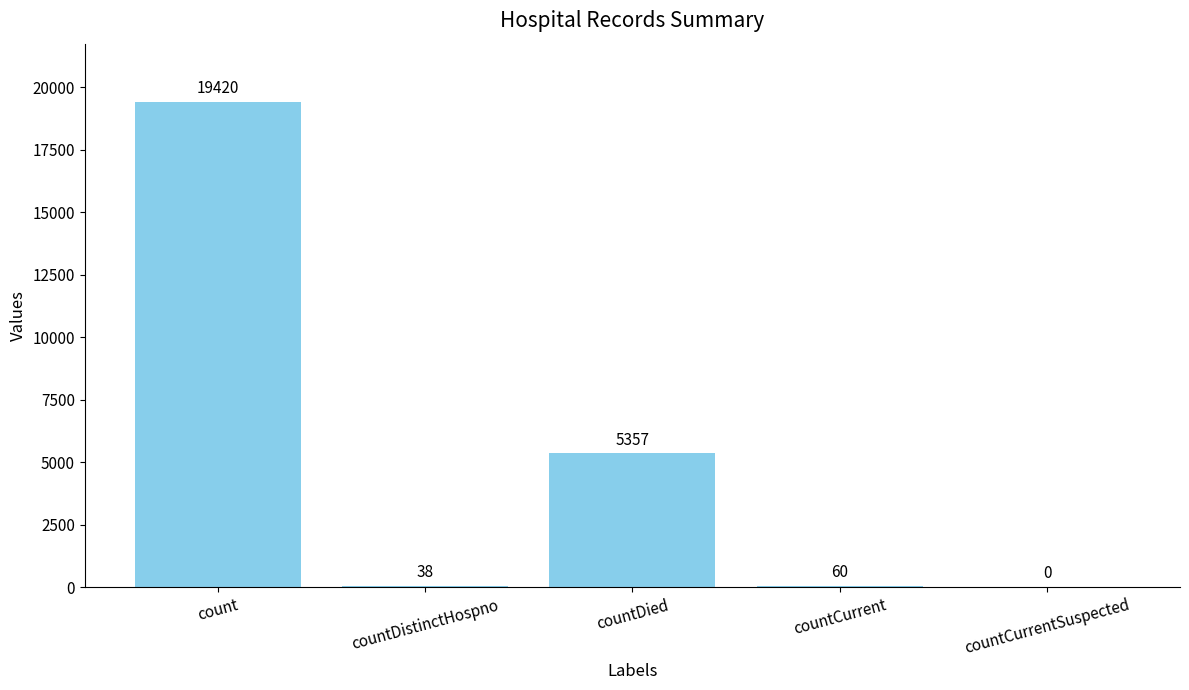

At which label does the data first exceed 60?

count